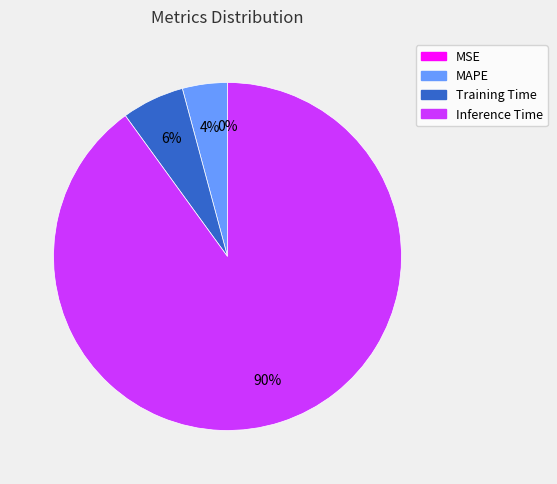

To the nearest percent, what percentage of the pie is MAPE?

4%